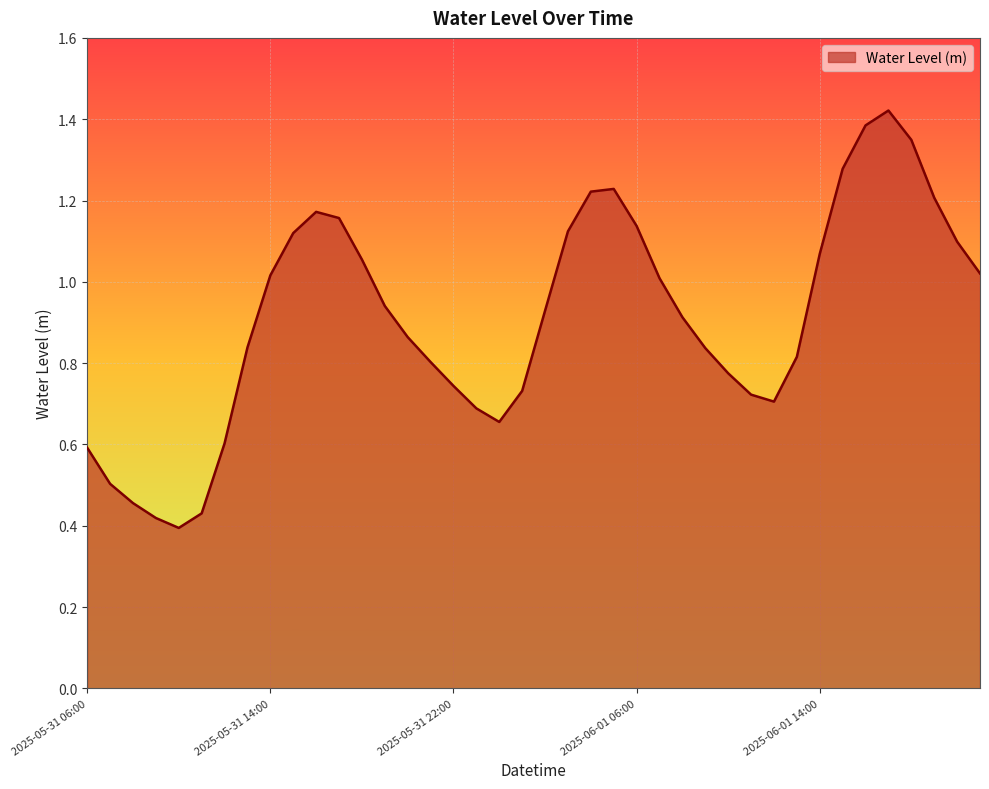

How many lines are shown in the chart?

1